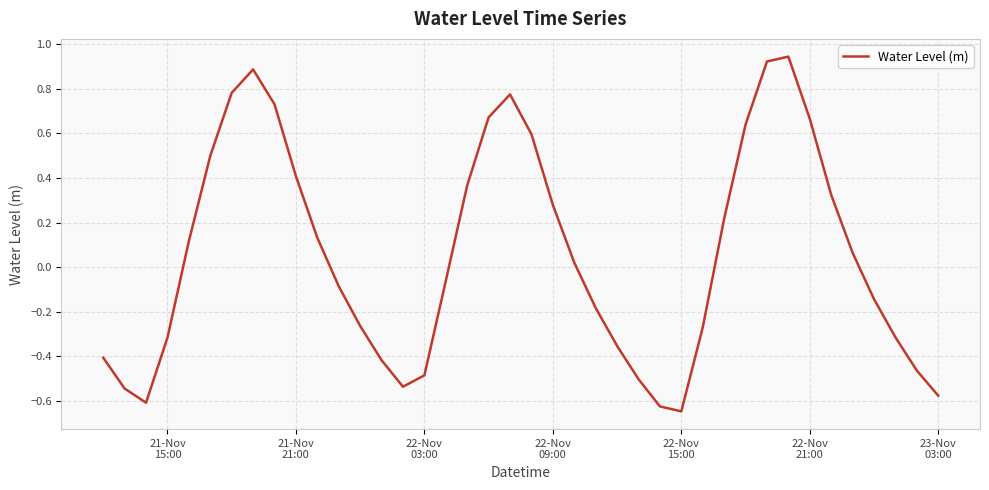

What is the difference between the maximum and minimum values?

1.6